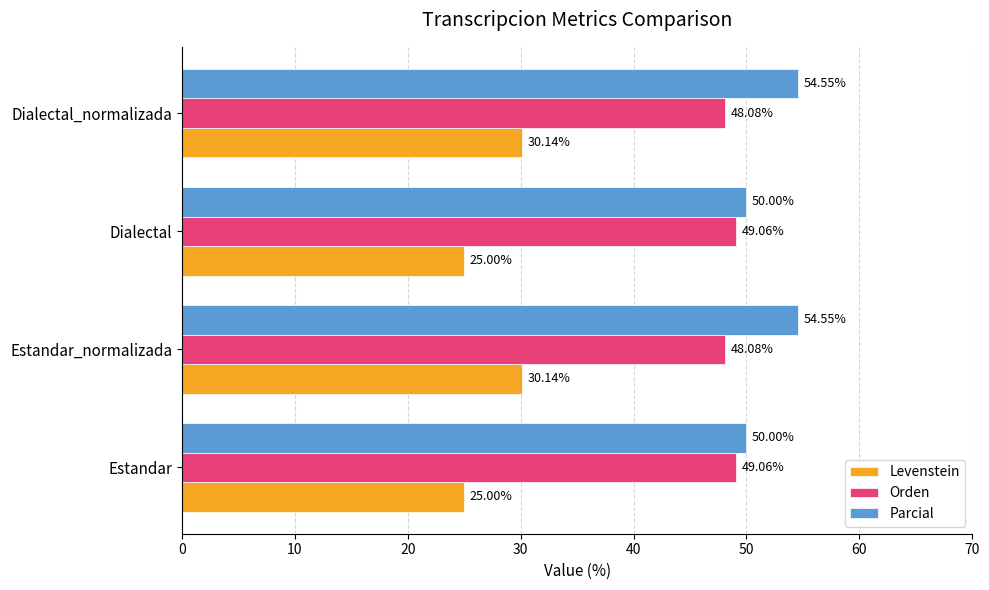

At how many categories does at least one series exceed 47?

4